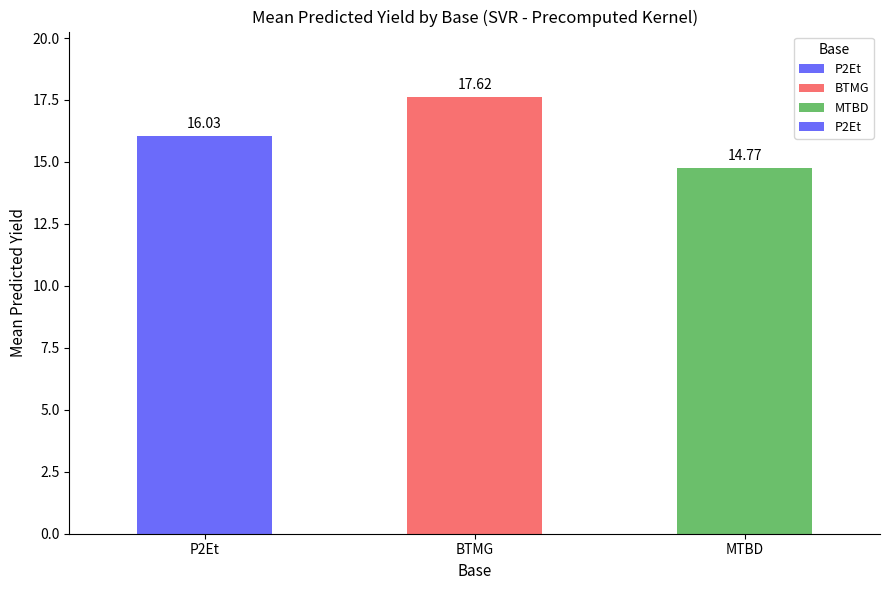

What is the smallest value displayed?

14.8